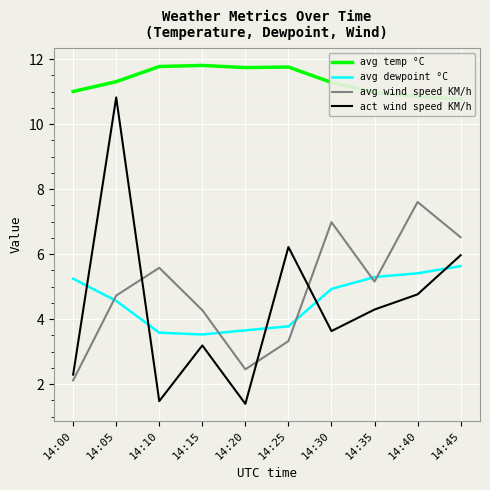

Reading left to right, extract all data points from this chart.

avg temp °C: 14:00=11.0	14:05=11.3	14:10=11.8	14:15=11.8	14:20=11.7	14:25=11.8	14:30=11.3	14:35=11.0	14:40=10.9	14:45=10.8
avg dewpoint °C: 14:00=5.2	14:05=4.6	14:10=3.6	14:15=3.5	14:20=3.7	14:25=3.8	14:30=4.9	14:35=5.3	14:40=5.4	14:45=5.6
avg wind speed KM/h: 14:00=2.1	14:05=4.7	14:10=5.6	14:15=4.3	14:20=2.5	14:25=3.3	14:30=7.0	14:35=5.2	14:40=7.6	14:45=6.5
act wind speed KM/h: 14:00=2.3	14:05=10.8	14:10=1.5	14:15=3.2	14:20=1.4	14:25=6.2	14:30=3.6	14:35=4.3	14:40=4.8	14:45=6.0